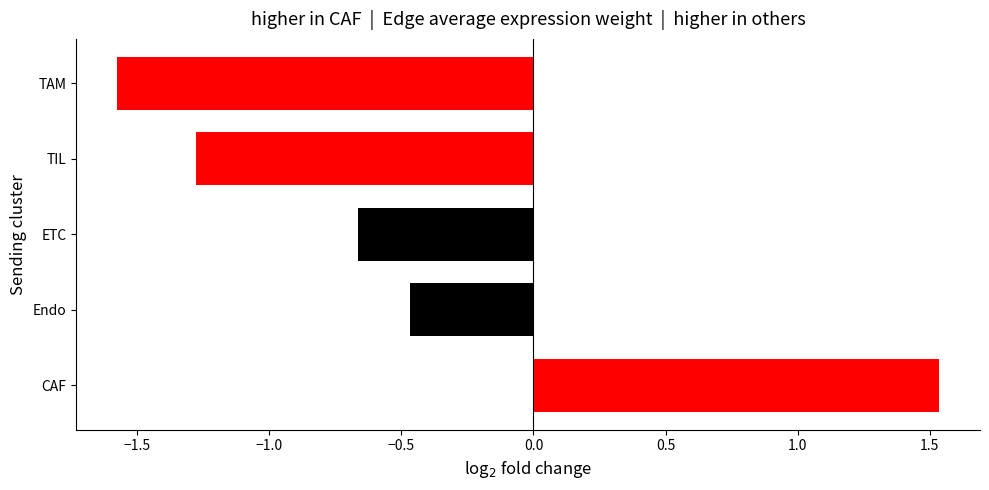

Where is the data nearest to the value 0?

Endo